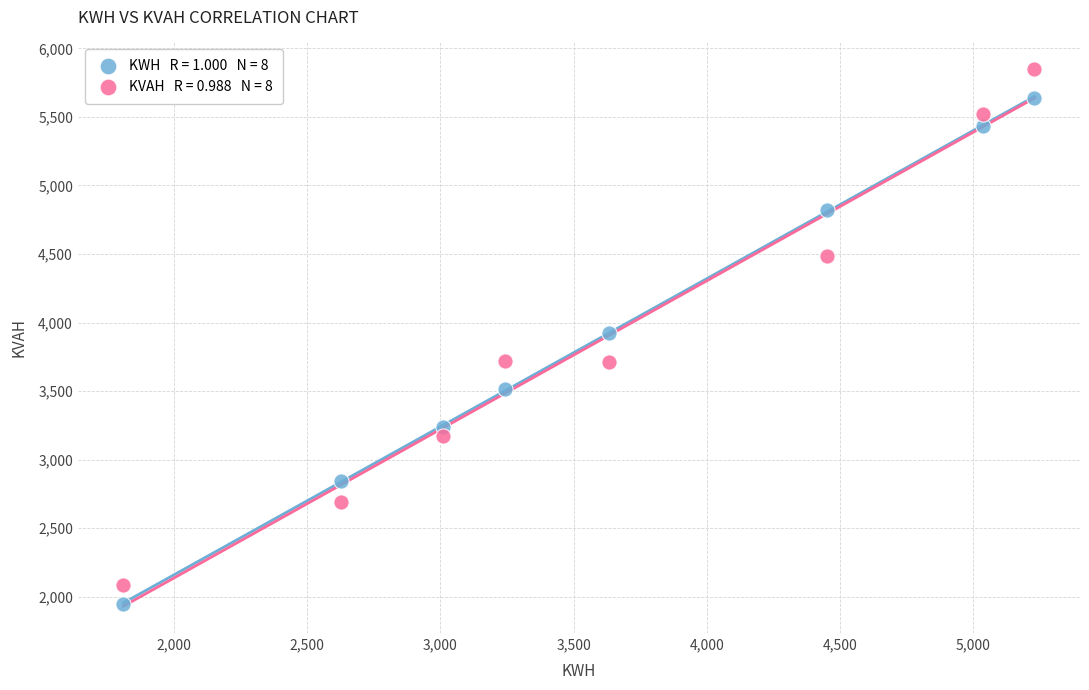

Across all data points, what is the range of Y values (max minus min)?

3899.2